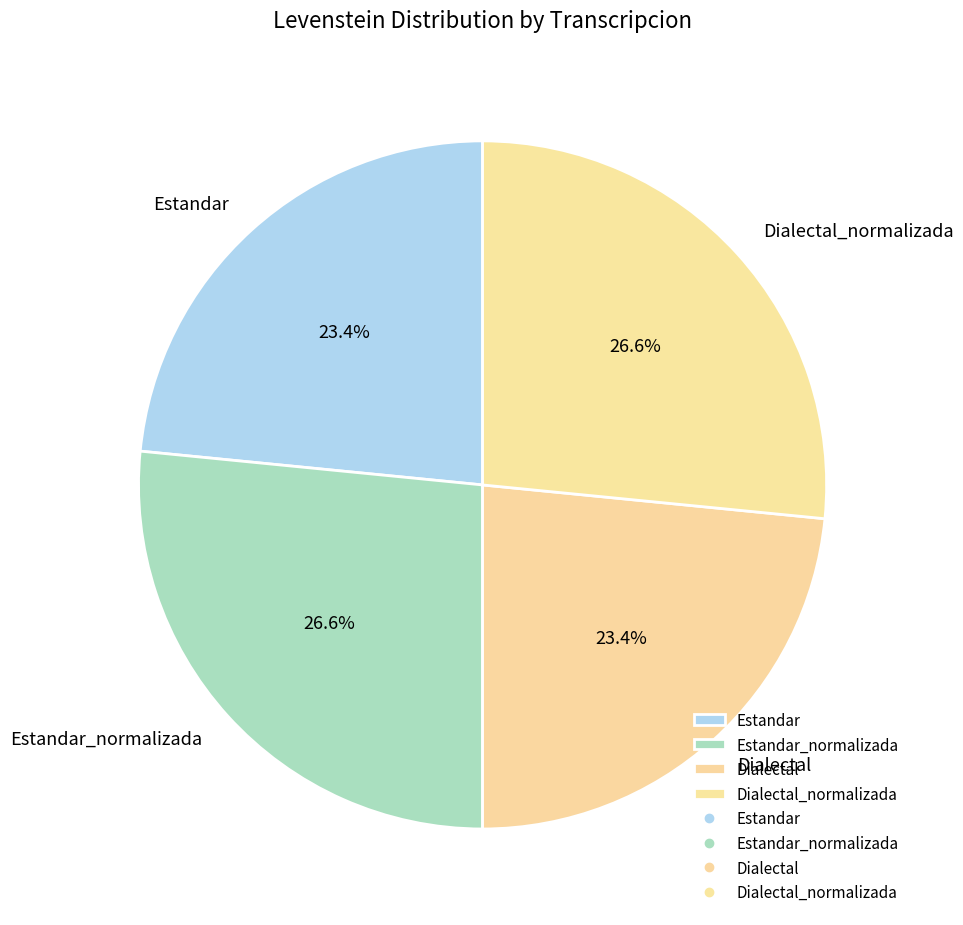

How much of the chart is everything except Estandar_normalizada?

73.4%